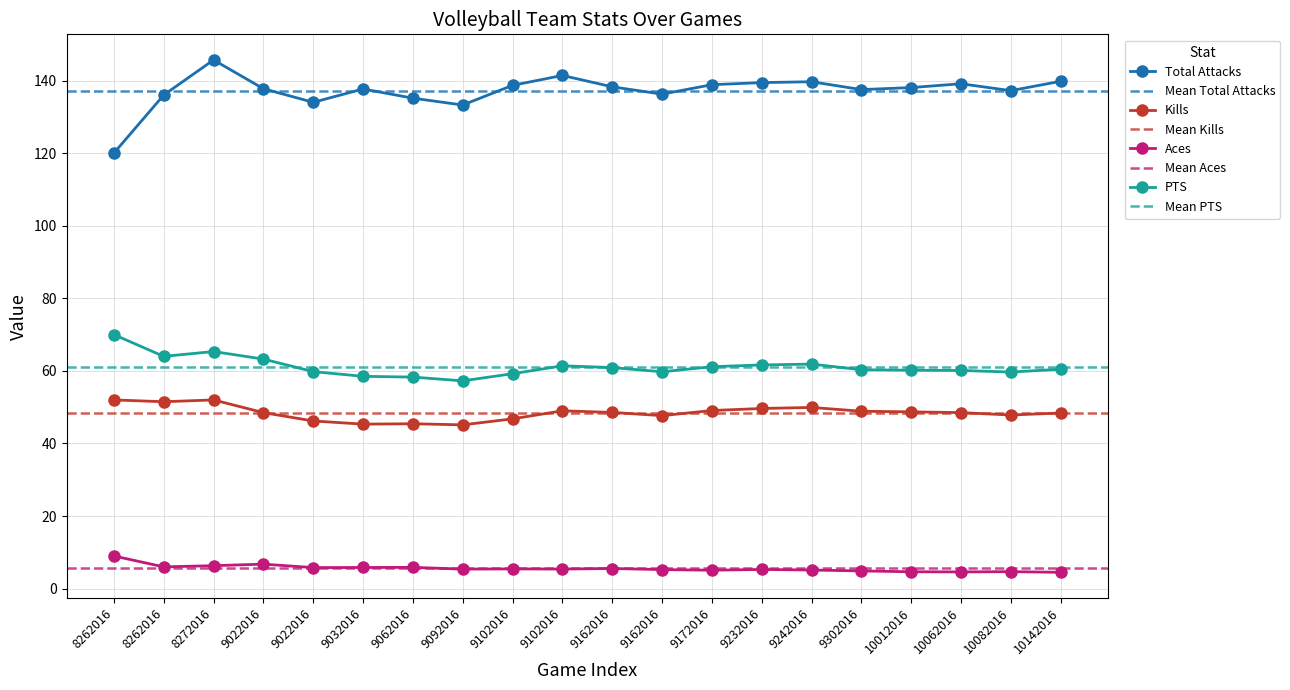

Which series has the largest total across all categories?

Total Attacks